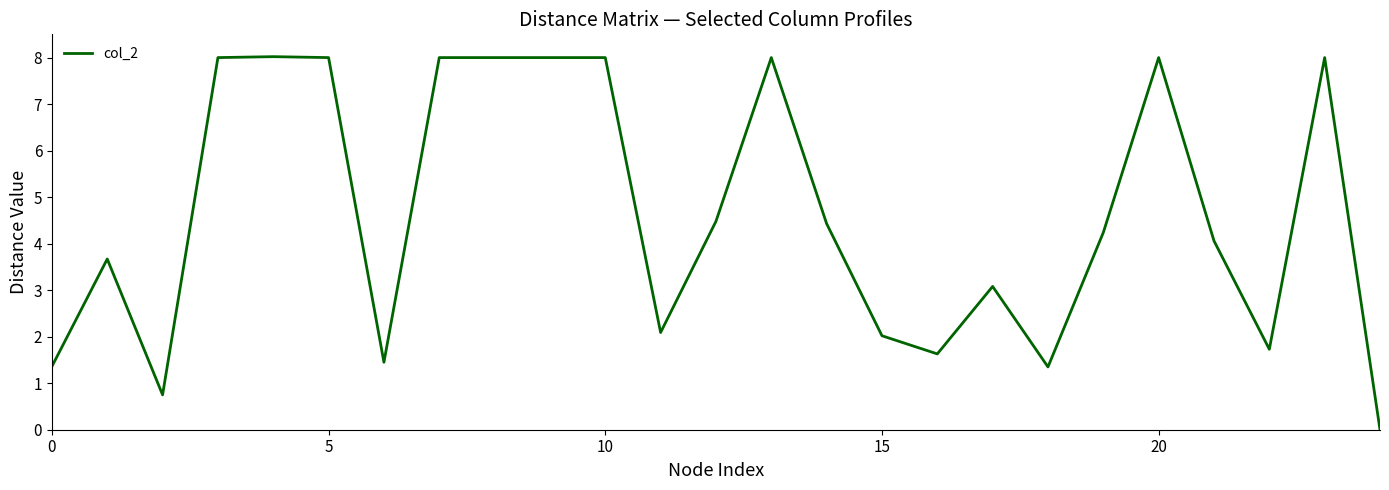

How many series are shown in this chart?

1